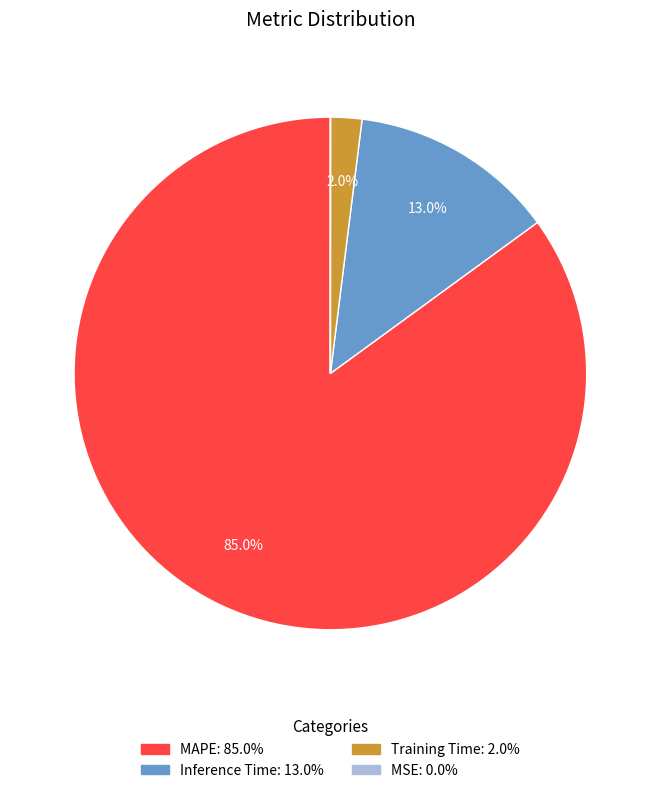

Does Training Time represent more than half of the total?

No